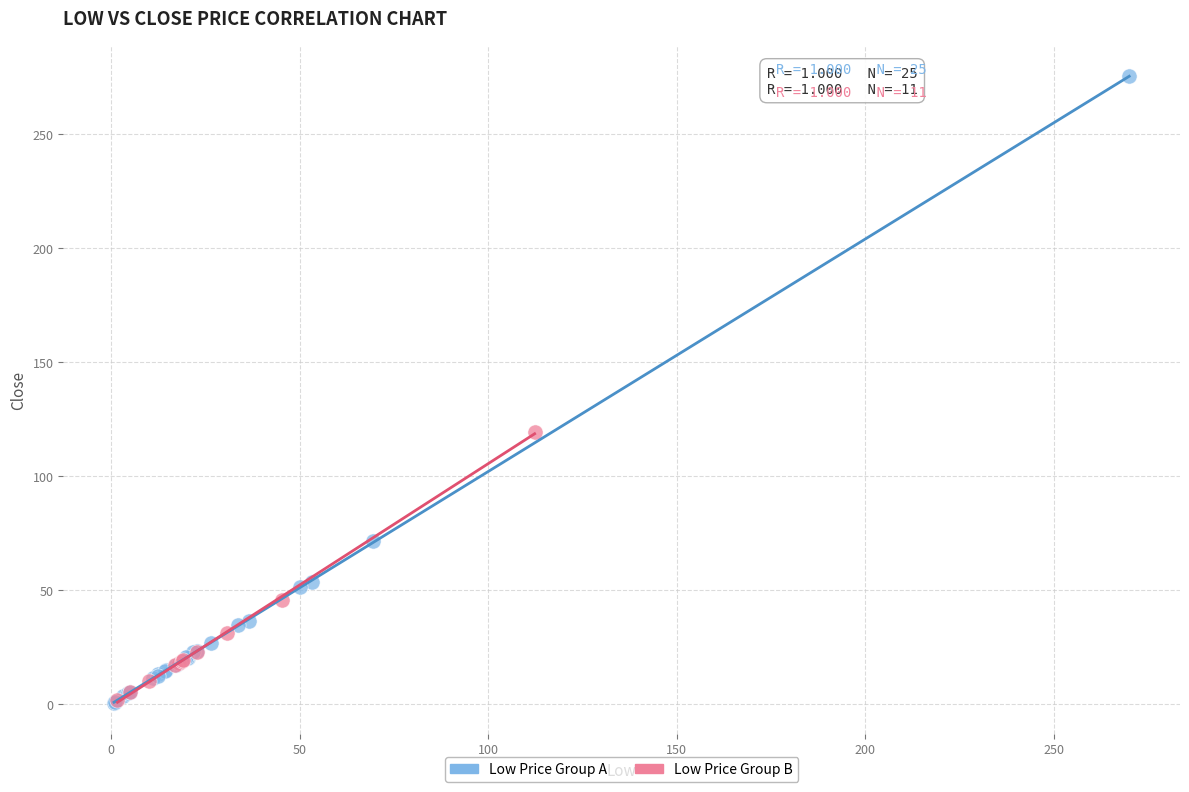

Which series reaches the maximum Y coordinate?

Low Price Group A